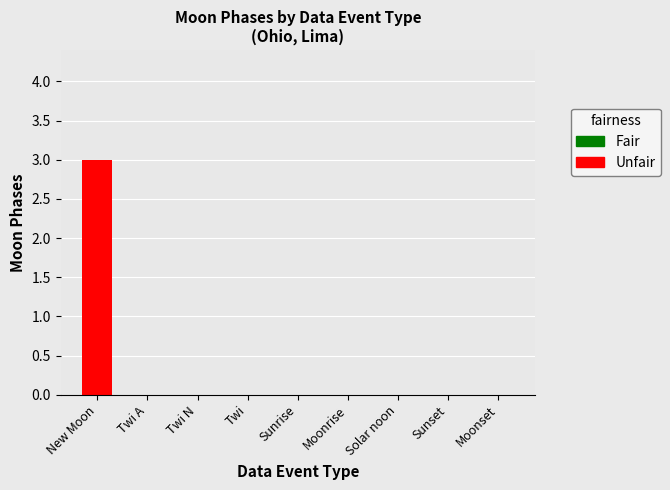

What is the value of the 1st bar from the left?

3